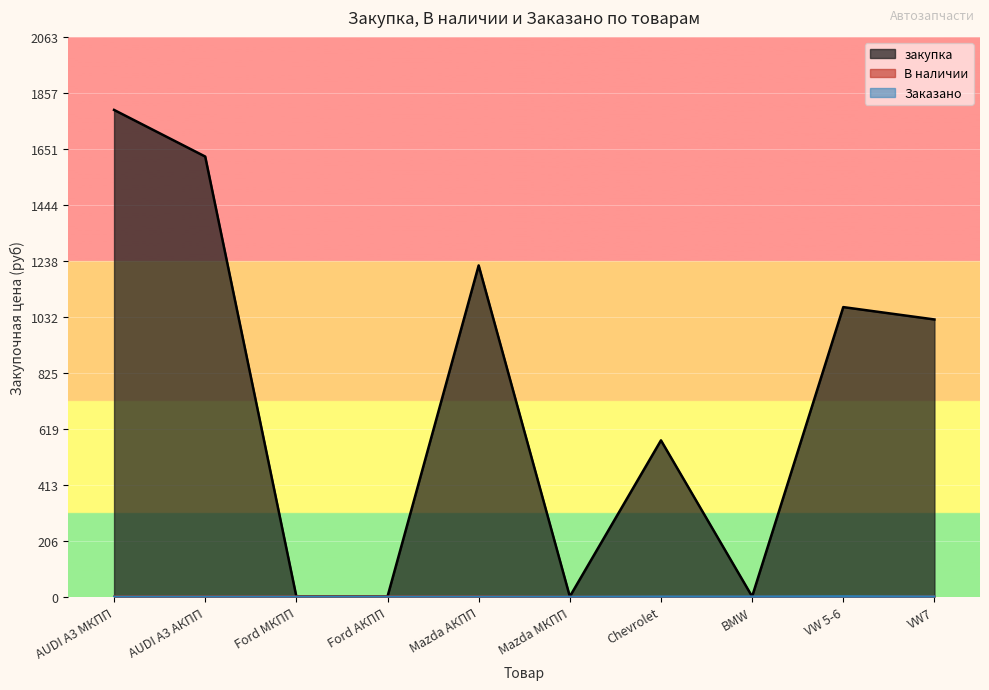

How many lines are shown in the chart?

3